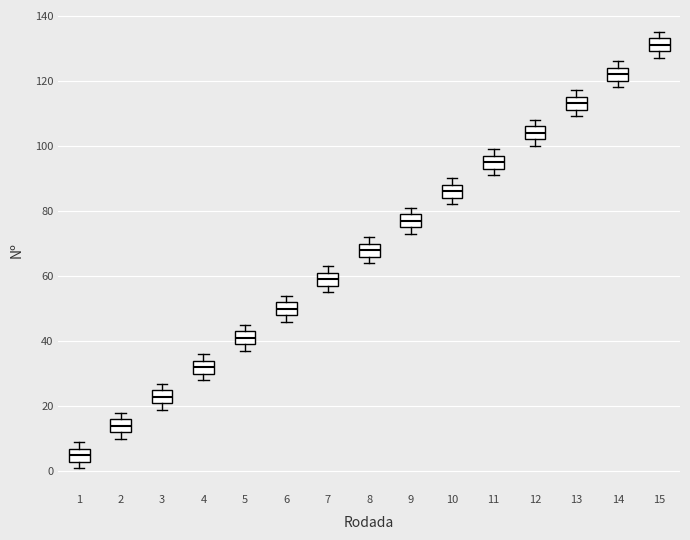

Where does the median line of the box at x = 5 sit on the y-axis? The values are not printed on the chart, so give them approximately, as read against the axis.

42